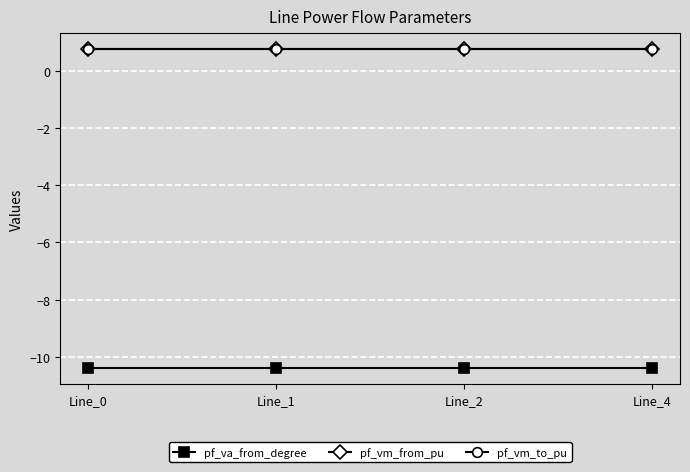

True or false: pf_vm_to_pu has a value of 0.8 at Line_0.

True